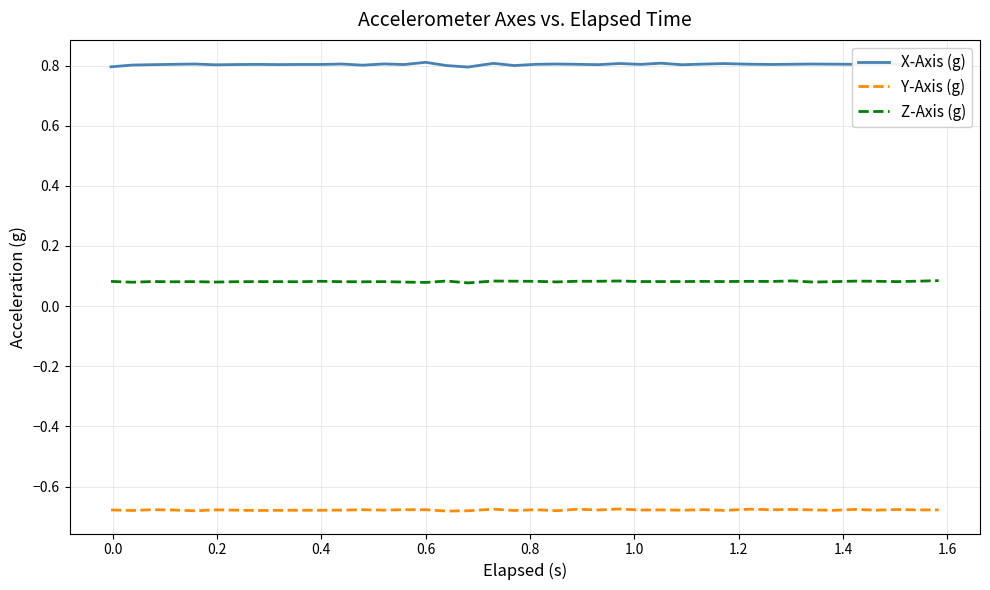

Rank the series by their maximum value, from lowest to highest.

Y-Axis (g), Z-Axis (g), X-Axis (g)